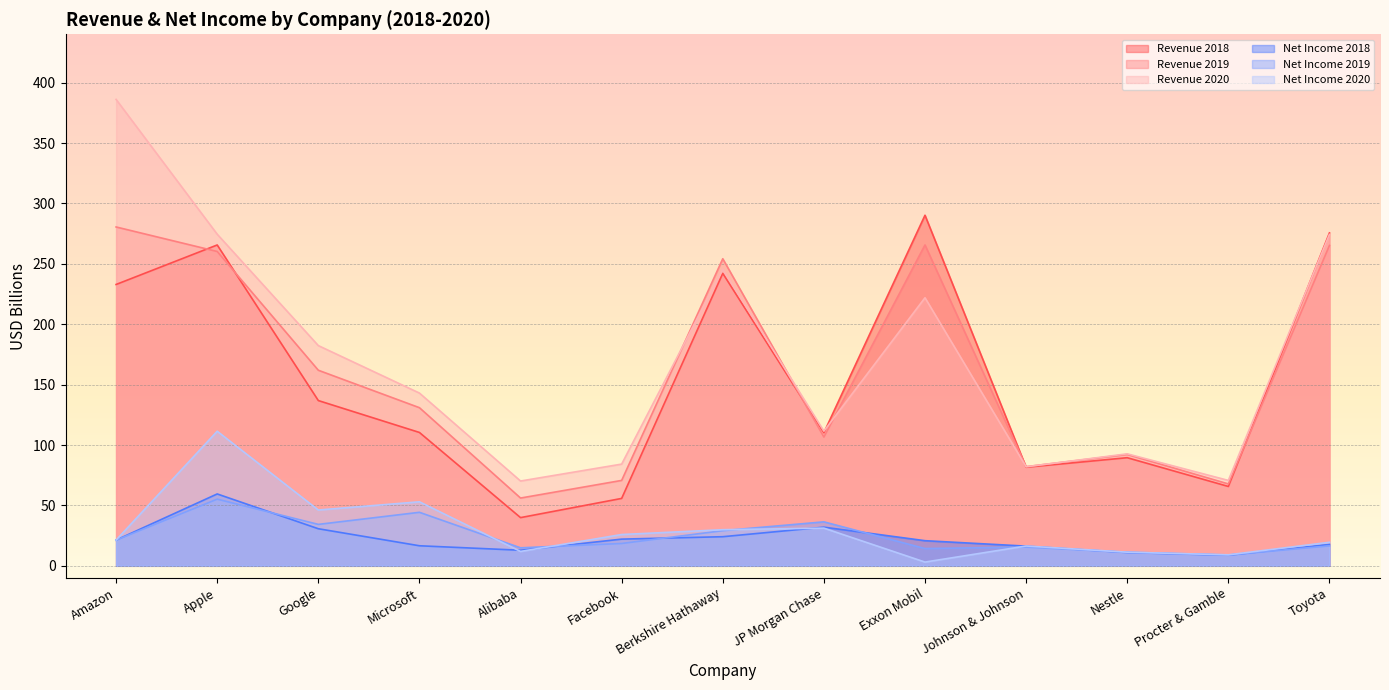

How many lines are shown in the chart?

6